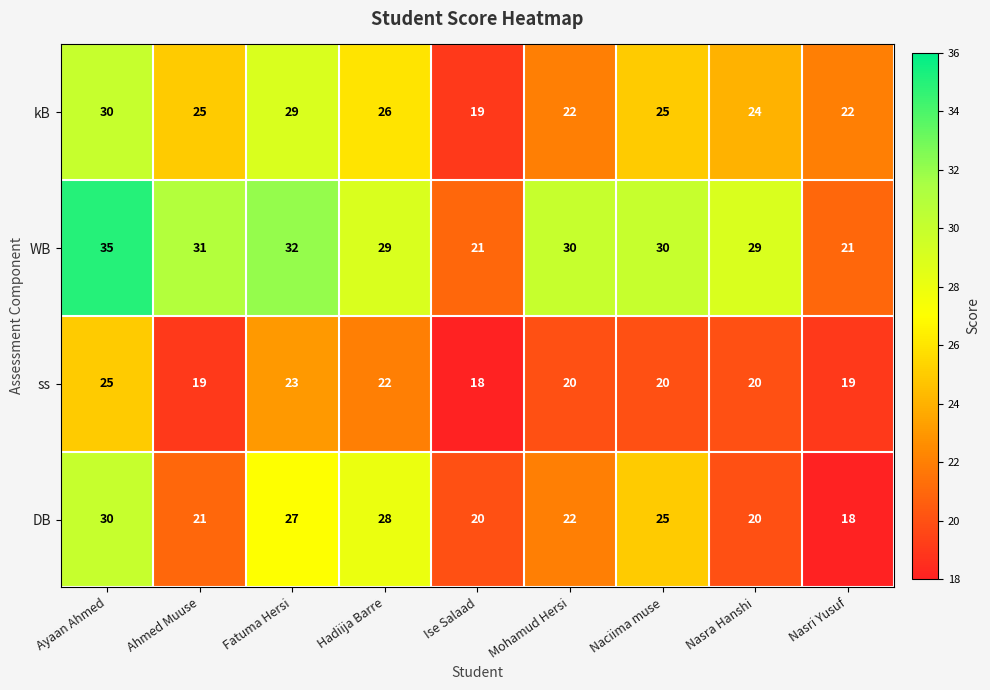

Which series has the largest total across all categories?

WB